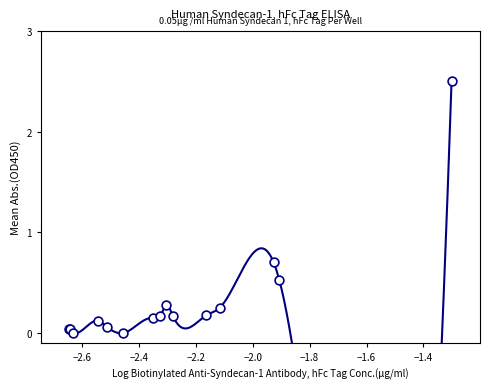

What Y value in the scatter plot is closest to 1?

0.7